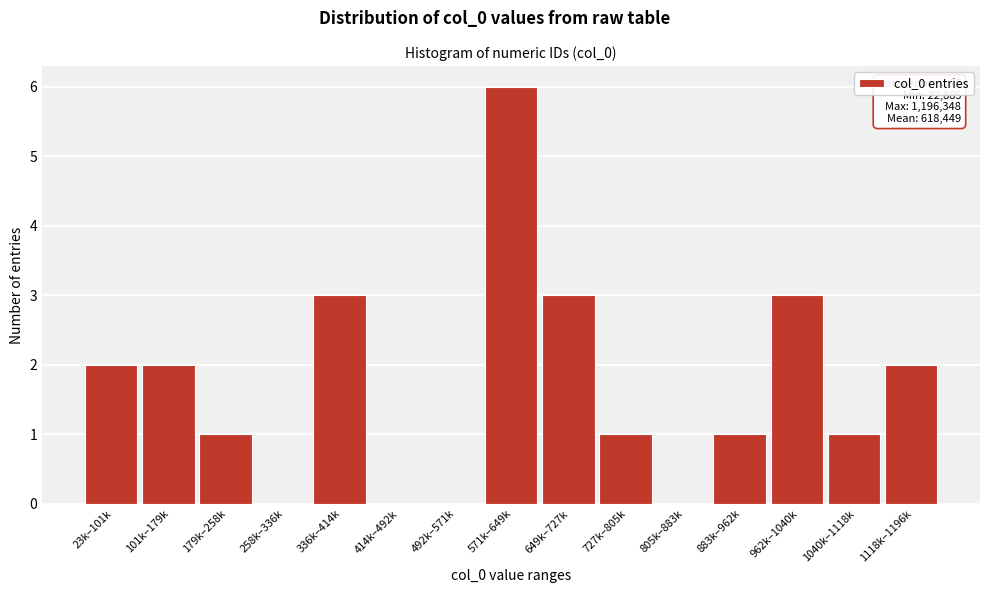

Reading left to right, extract all data points from this chart.

23k–101k=2	101k–179k=2	179k–258k=1	258k–336k=0	336k–414k=3	414k–492k=0	492k–571k=0	571k–649k=6	649k–727k=3	727k–805k=1	805k–883k=0	883k–962k=1	962k–1040k=3	1040k–1118k=1	1118k–1196k=2